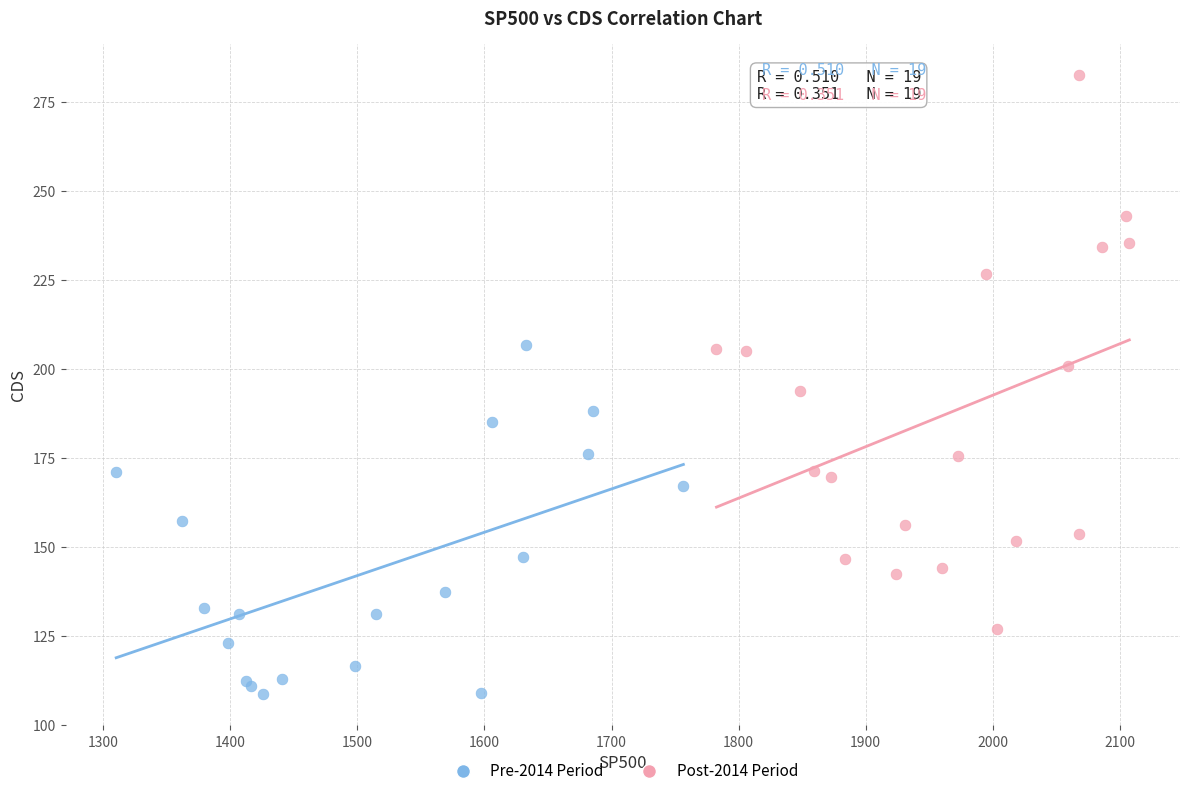

Which series has the widest spread of Y values?

Post-2014 Period